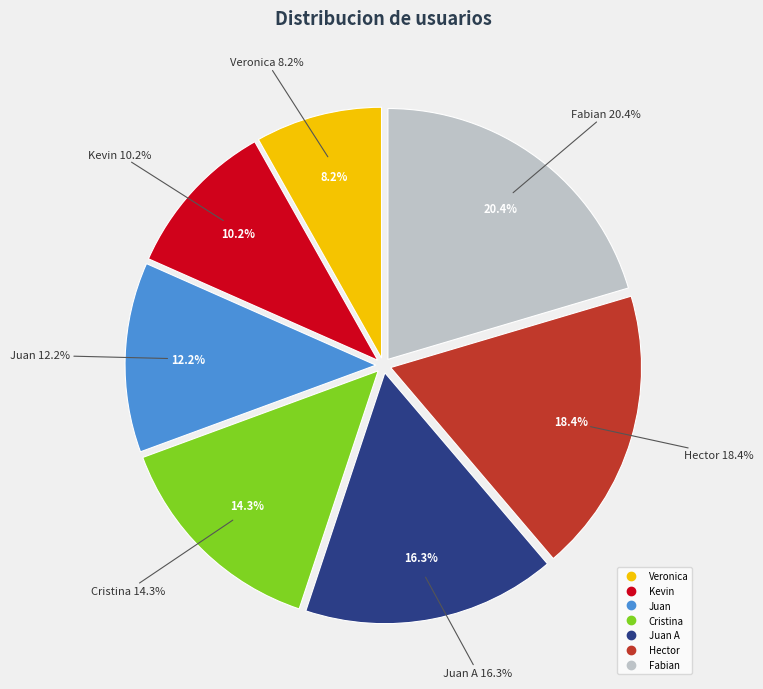

How many segments does this pie chart have?

7